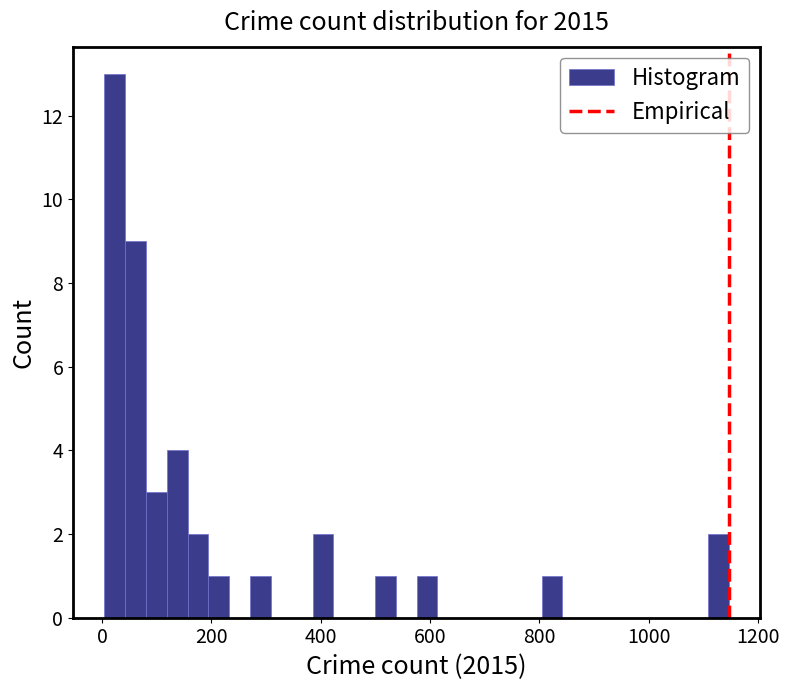

Around what value on the x-axis is the tallest bar? Give the approximate position of its centre, as read against the axis.

20